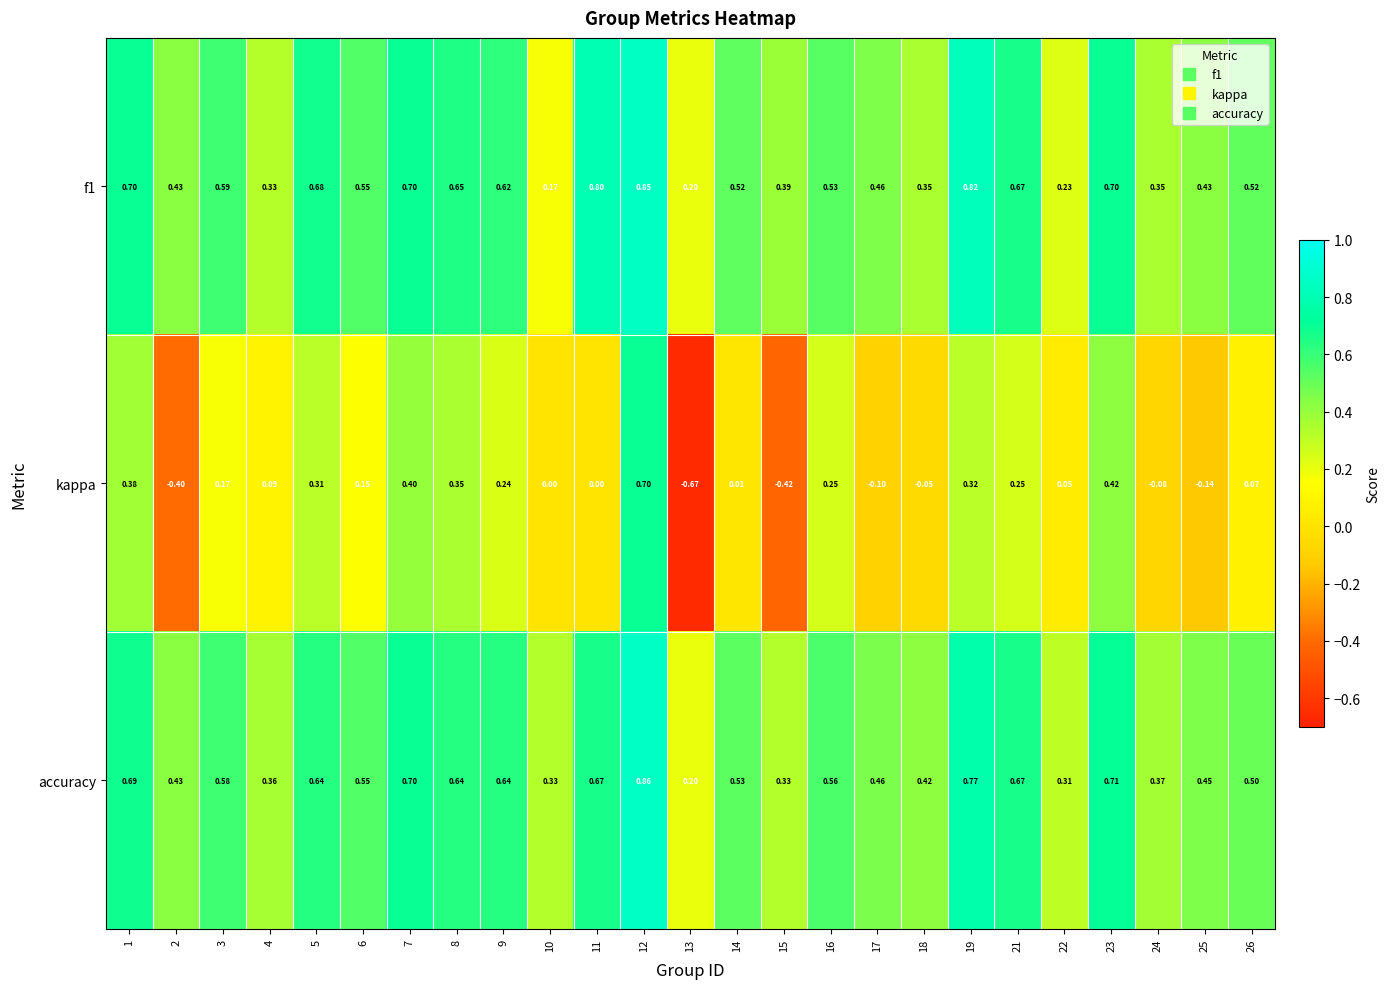

Which series has the largest range (max minus min)?

kappa